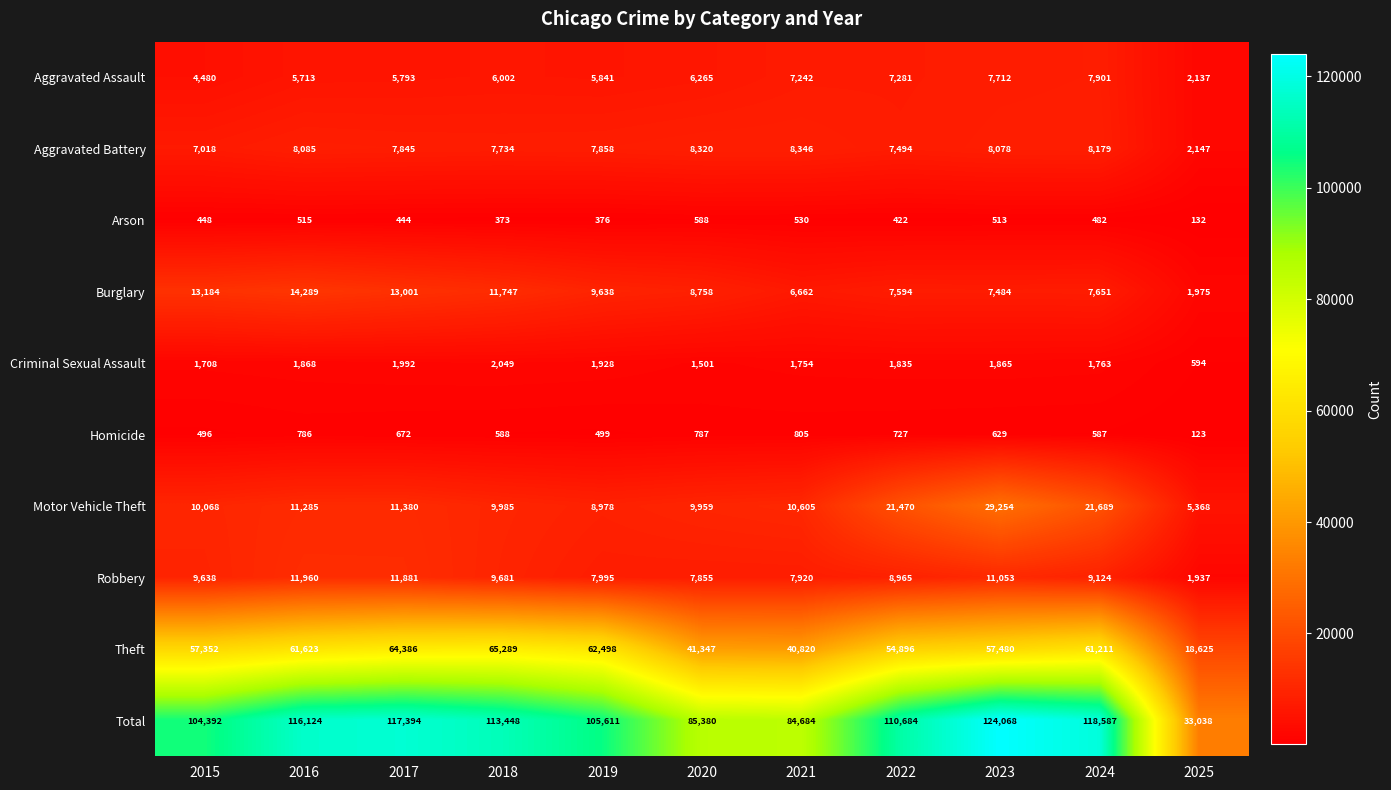

The value of Theft at 2024 is 107605. True or false?

False